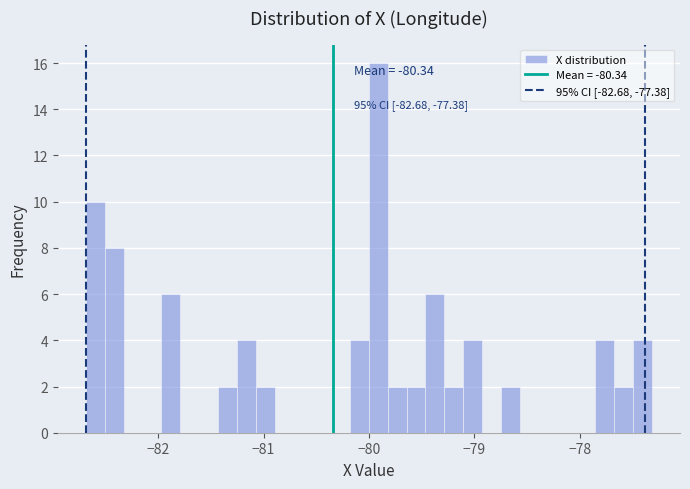

Around what value on the x-axis is the tallest bar? Give the approximate position of its centre, as read against the axis.

-79.9